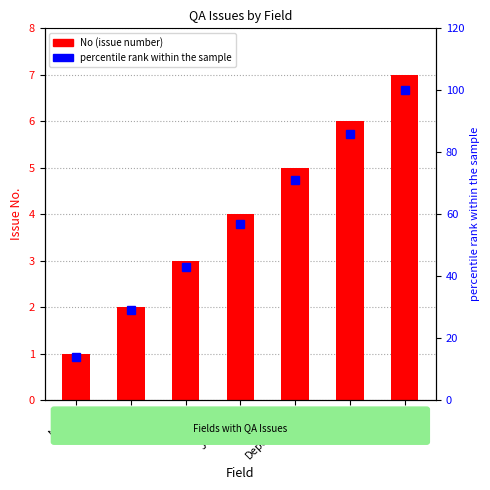

What is the approximate value of percentile rank within the sample at Record, to the nearest 10?

100